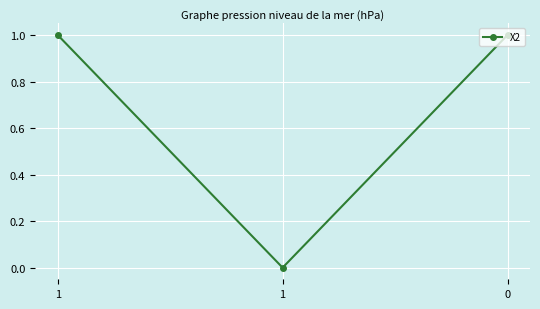

Is this an area chart (filled region under the line)?

No